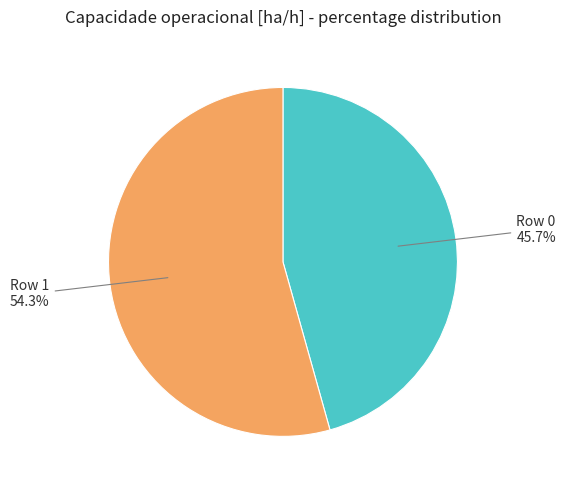

Is there any slice that represents more than half of the pie?

Yes